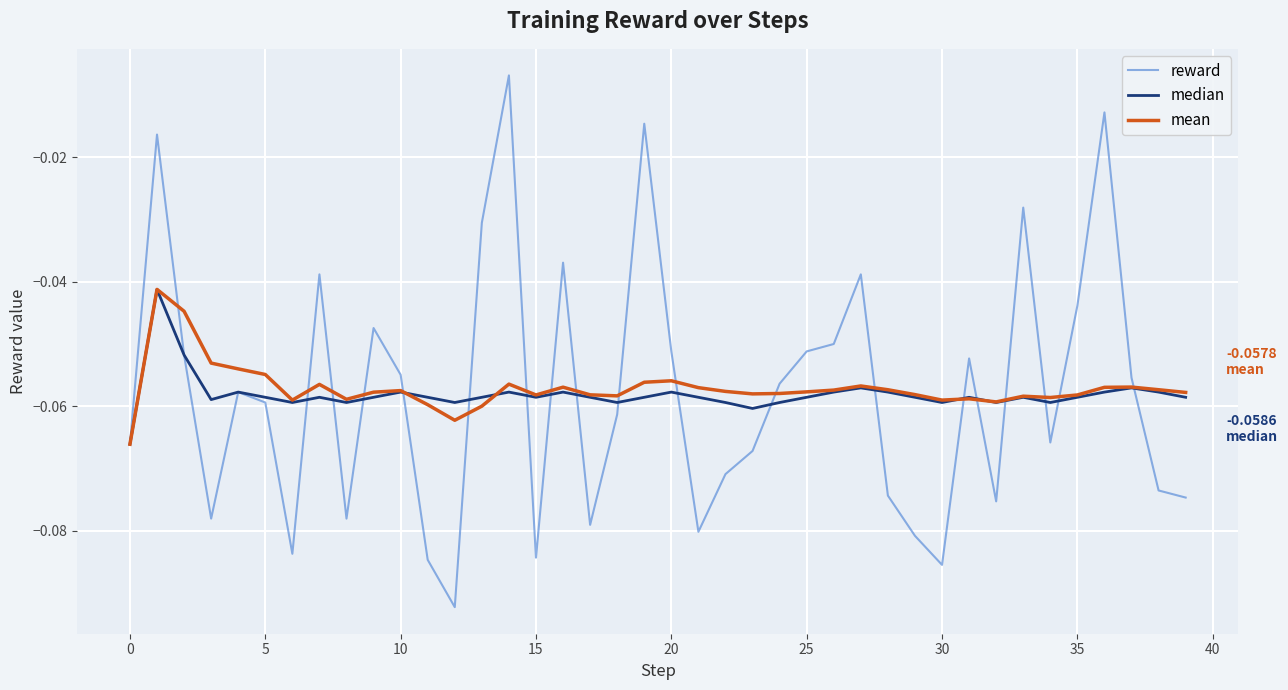

Which series has the widest spread of values?

reward